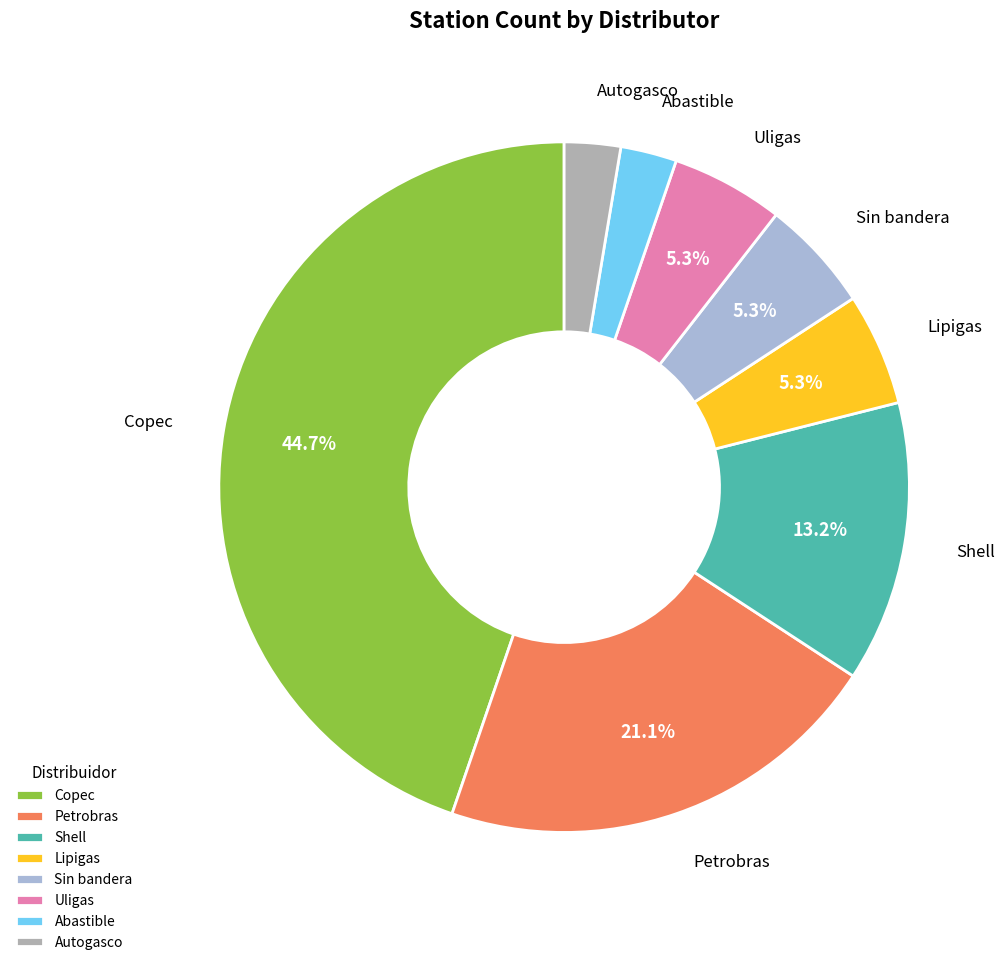

What percentage is the Sin bandera slice, to the nearest percent?

5%